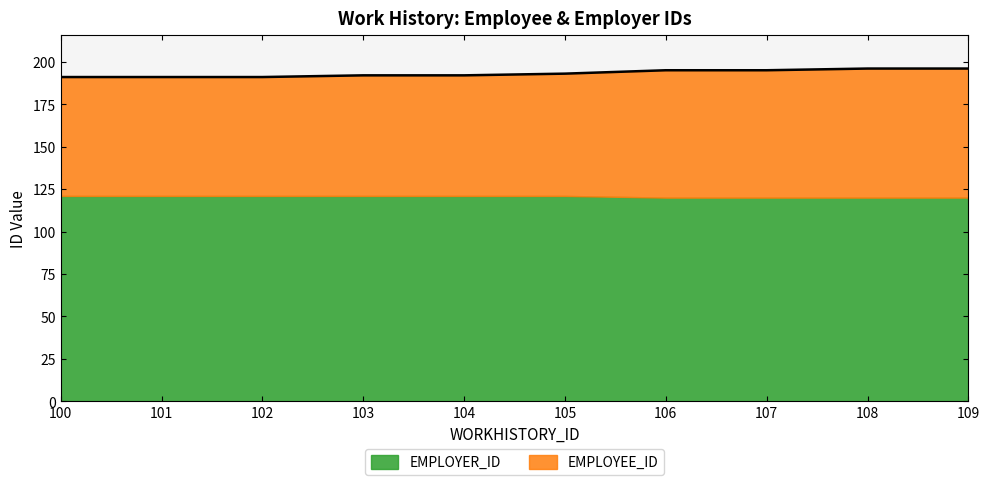

What is the difference between the maximum and minimum values?

5